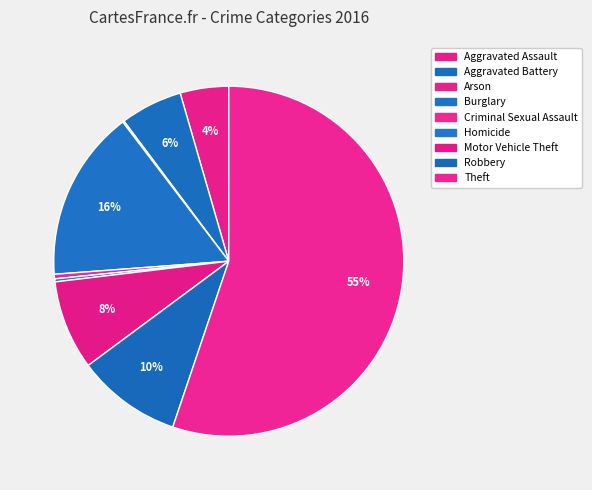

Combined, do Motor Vehicle Theft and Burglary account for over 50%?

No